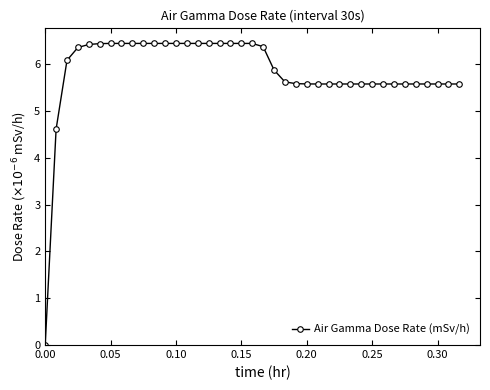

What is the value of the 3rd point from the left?

6.1